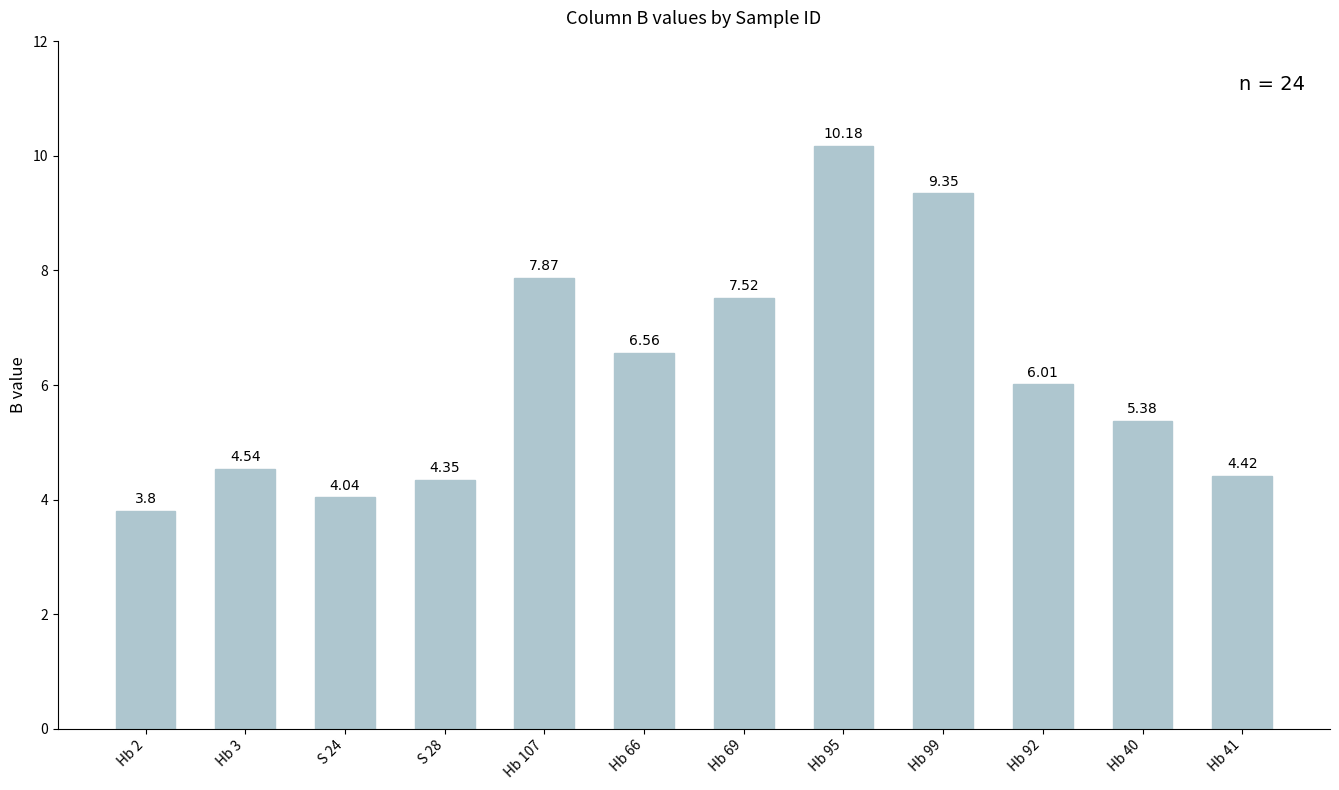

What is the label of the 10th bar from the left?

Hb 92